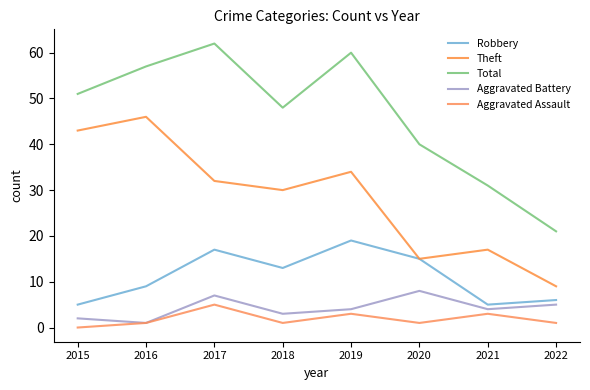

What is the value of the Theft point at the 3rd from the left?

32